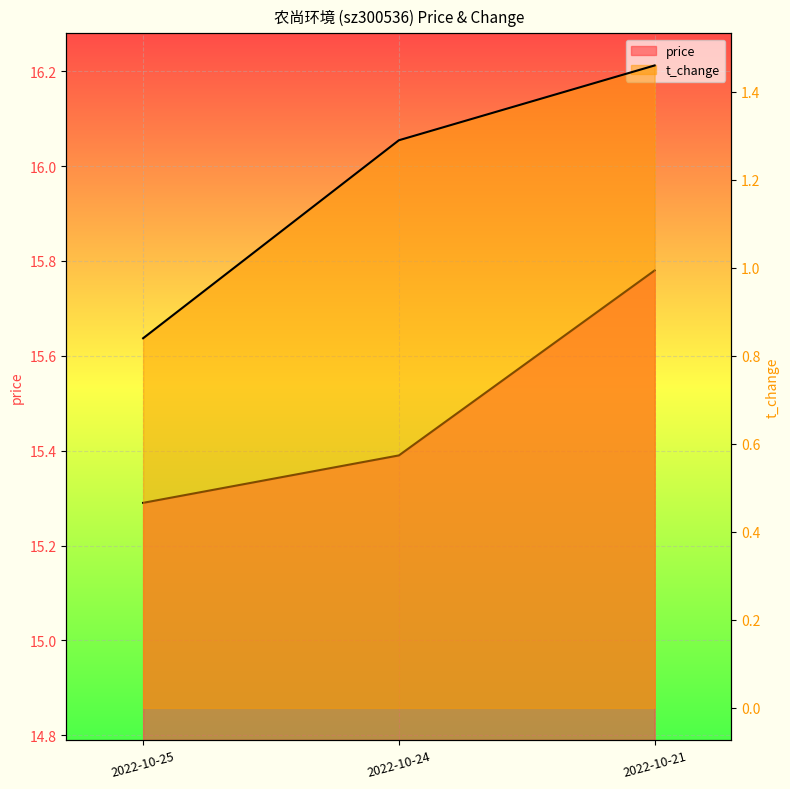

What is the smallest value displayed?

0.8